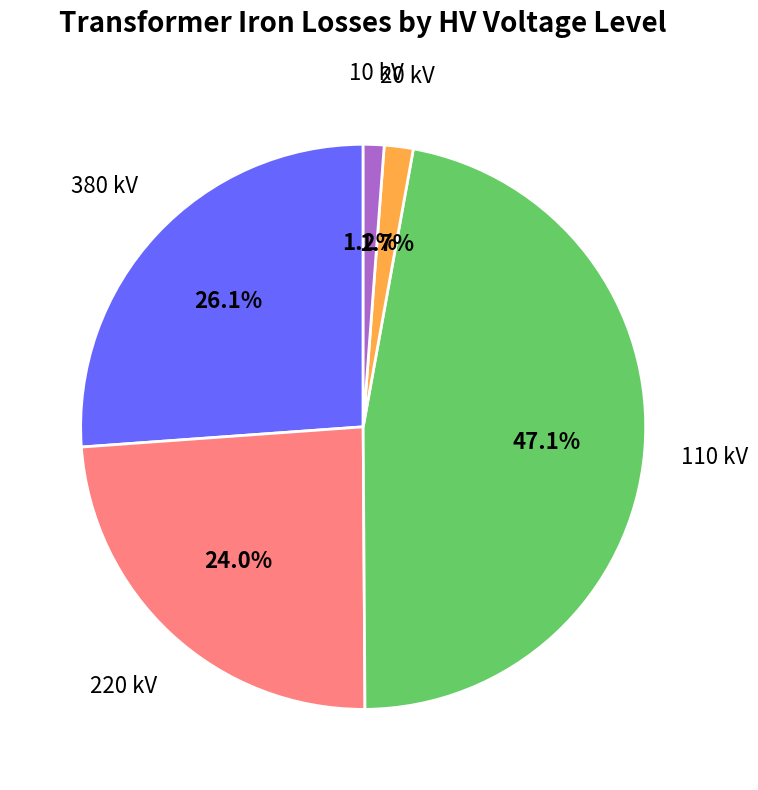

Does any single category account for the majority?

No